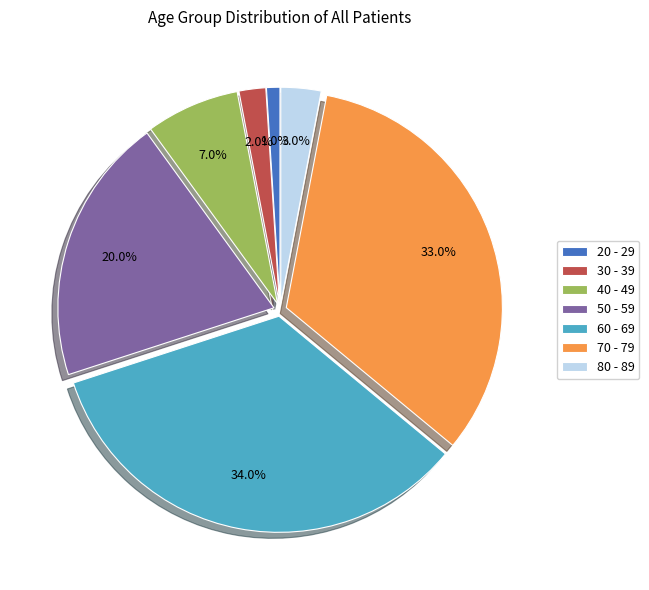

Which has a higher value, 80 - 89 or 60 - 69?

60 - 69